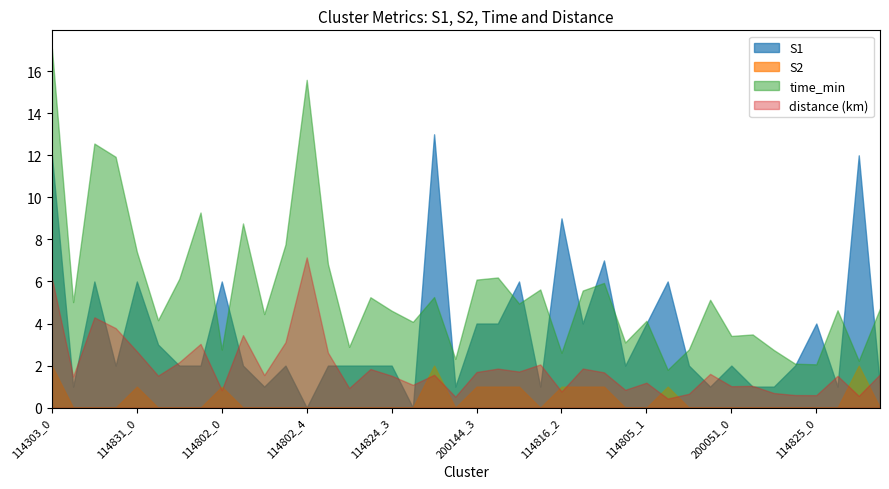

What is the difference between the S1 values at 114802_3 and 200144_2?

1.0